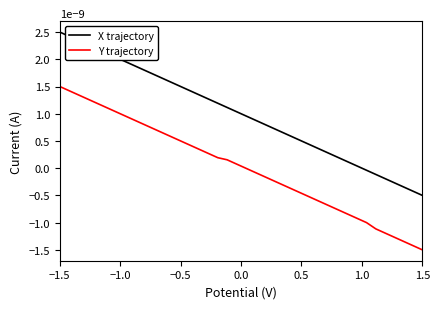

Which series has the largest total across all categories?

X trajectory